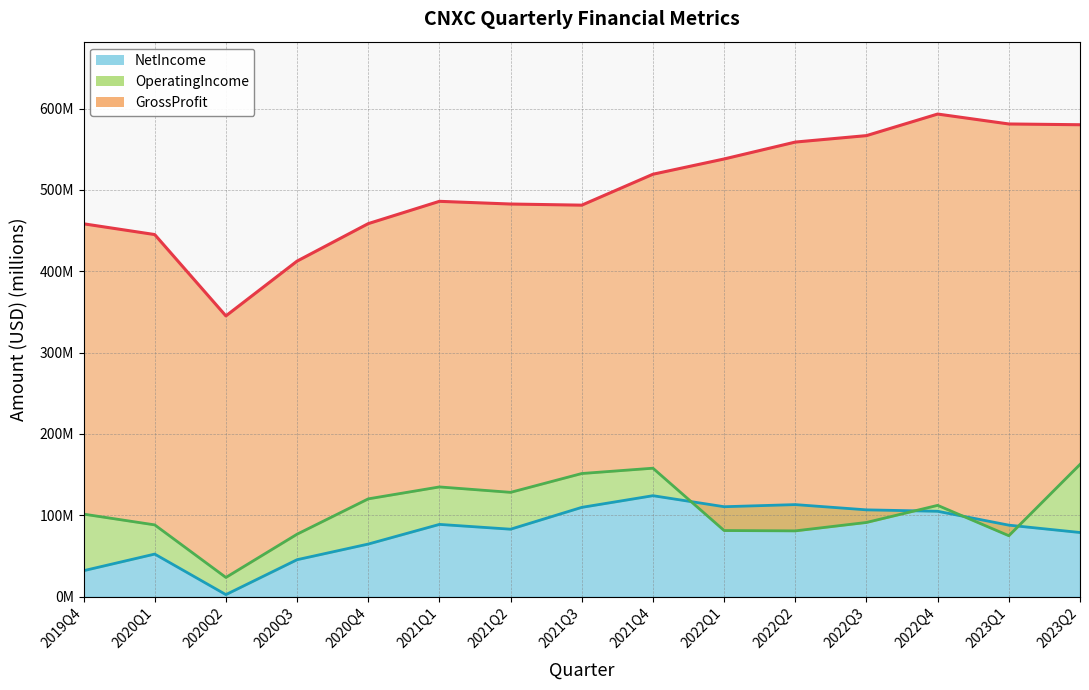

True or false: GrossProfit and NetIncome cross at least once.

False